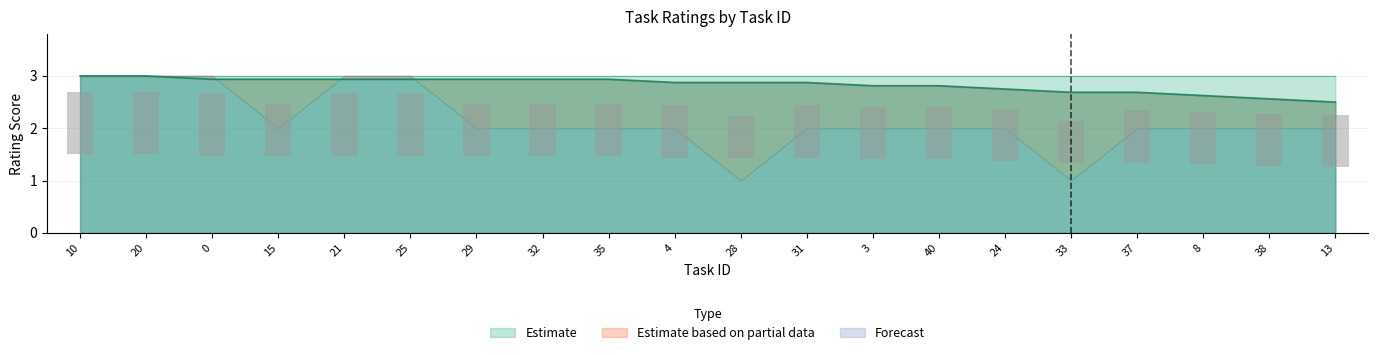

Reading right to left, extract all data points from this chart.

average: 2.5	2.6	2.6	2.7	2.7	2.8	2.8	2.8	2.9	2.9	2.9	2.9	2.9	2.9	2.9	2.9	2.9	2.9	3.0	3.0
kelly: 1.0	1.0	1.0	1.0	0.8	1.0	1.0	1.0	1.0	0.8	1.0	1.0	1.0	1.0	1.2	1.2	1.0	1.2	1.2	1.2